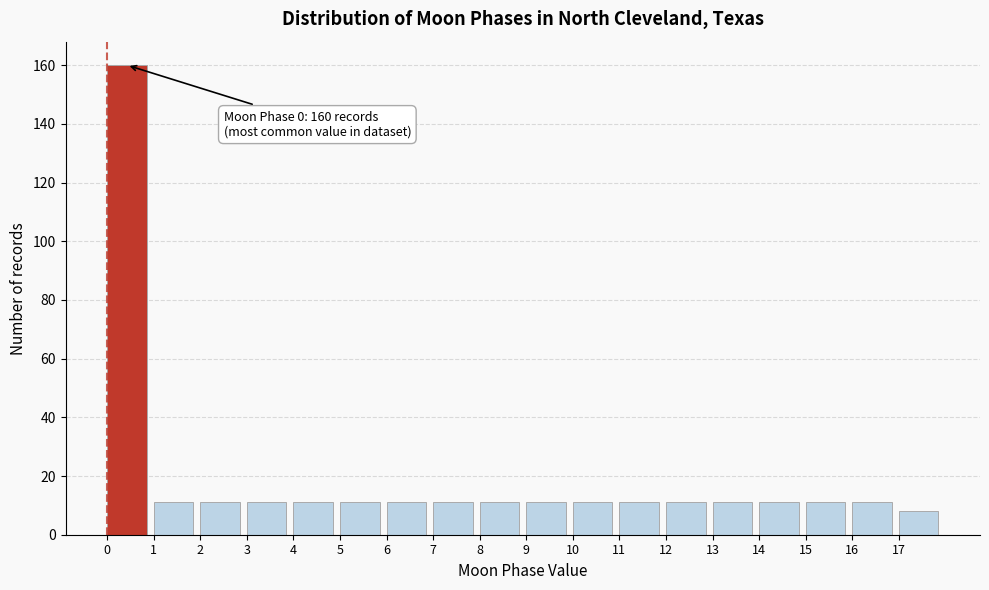

Which range on the x-axis has the tallest bar?

0 to 1